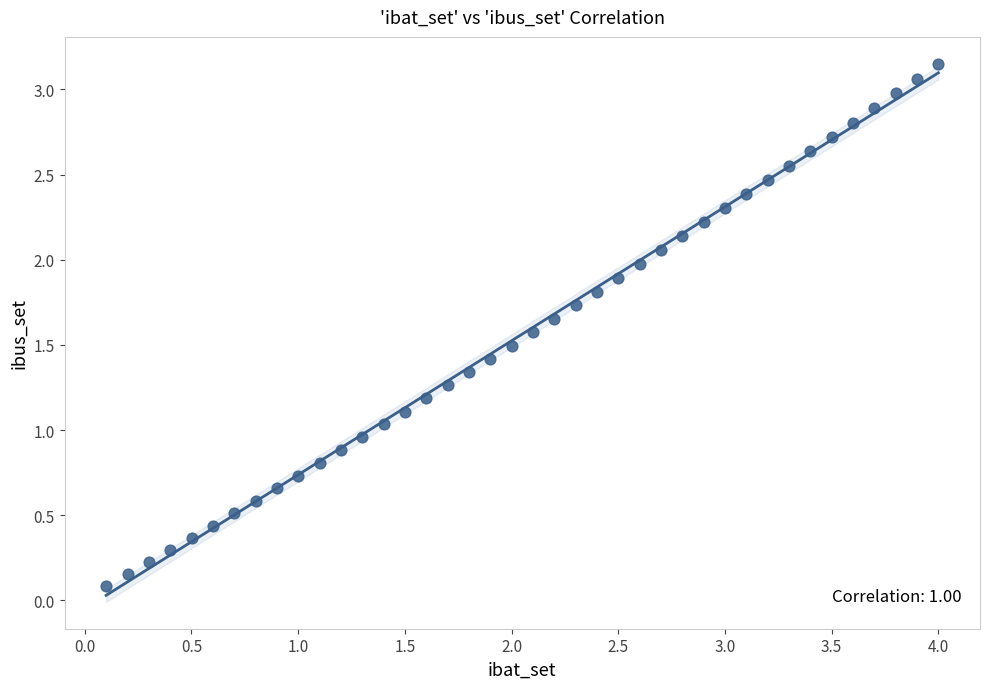

What is the range of X values (max minus min)?

3.9